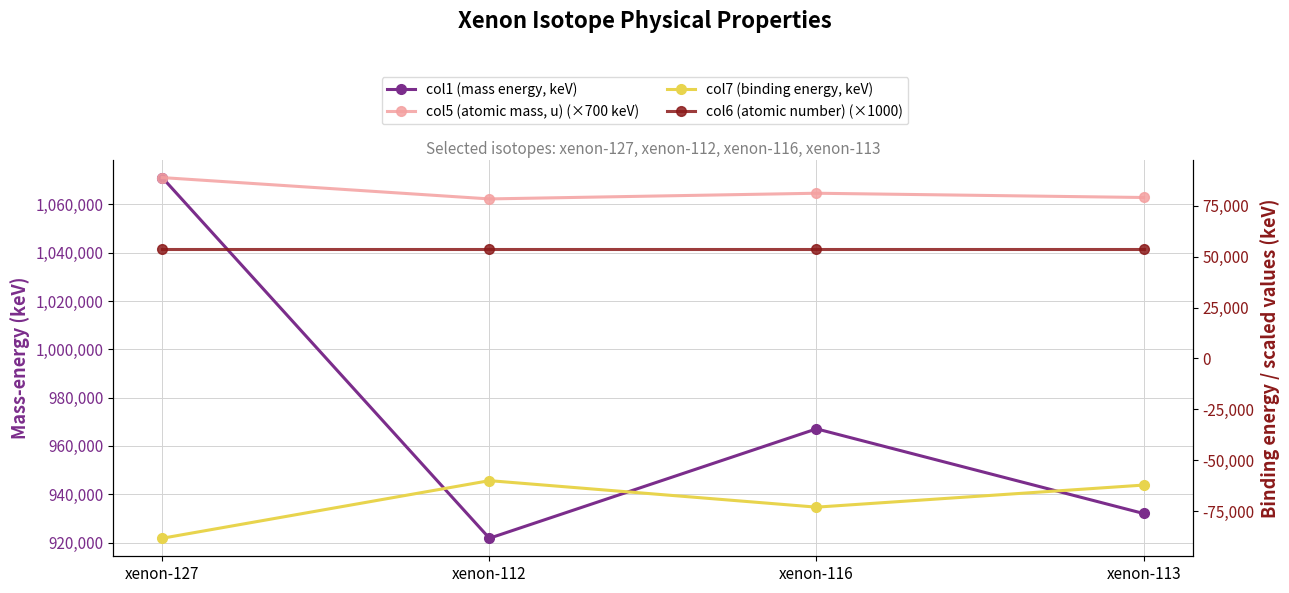

The value of col6 (atomic number) (×1000) at xenon-127 is 54000.0. True or false?

True